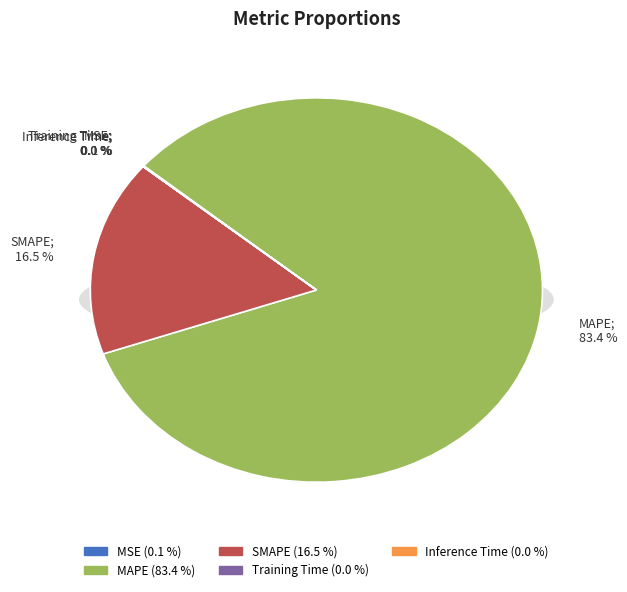

Which category has the smallest portion of the pie?

Inference Time